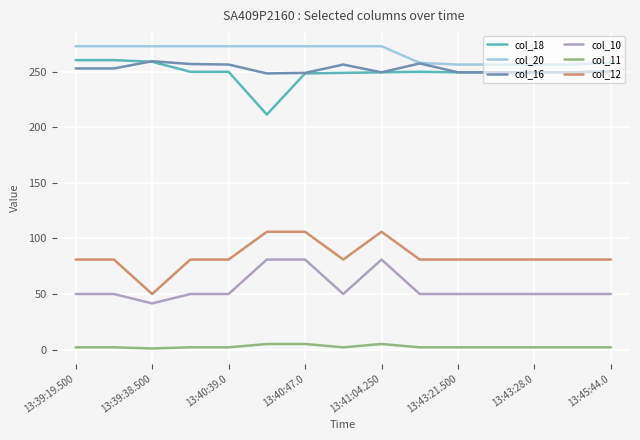

True or false: col_10 and col_12 intersect in this chart.

False